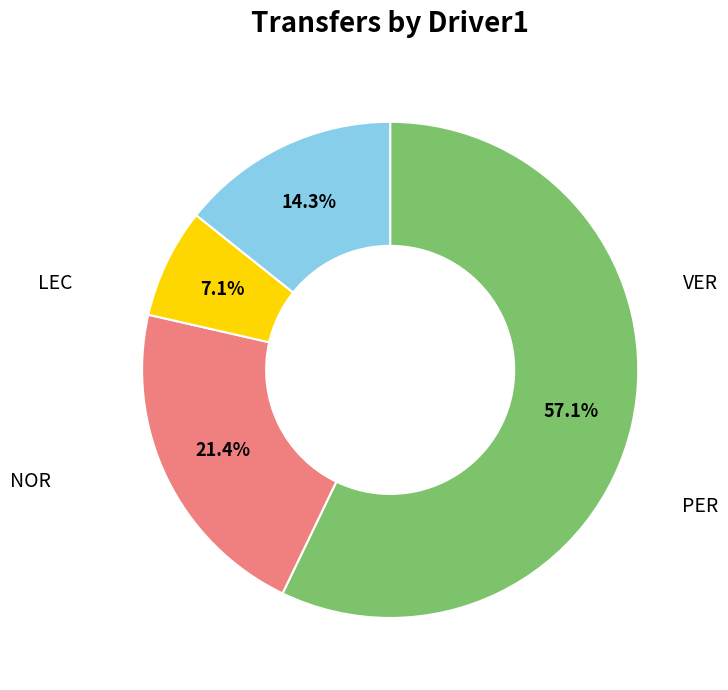

Does any single category account for the majority?

Yes